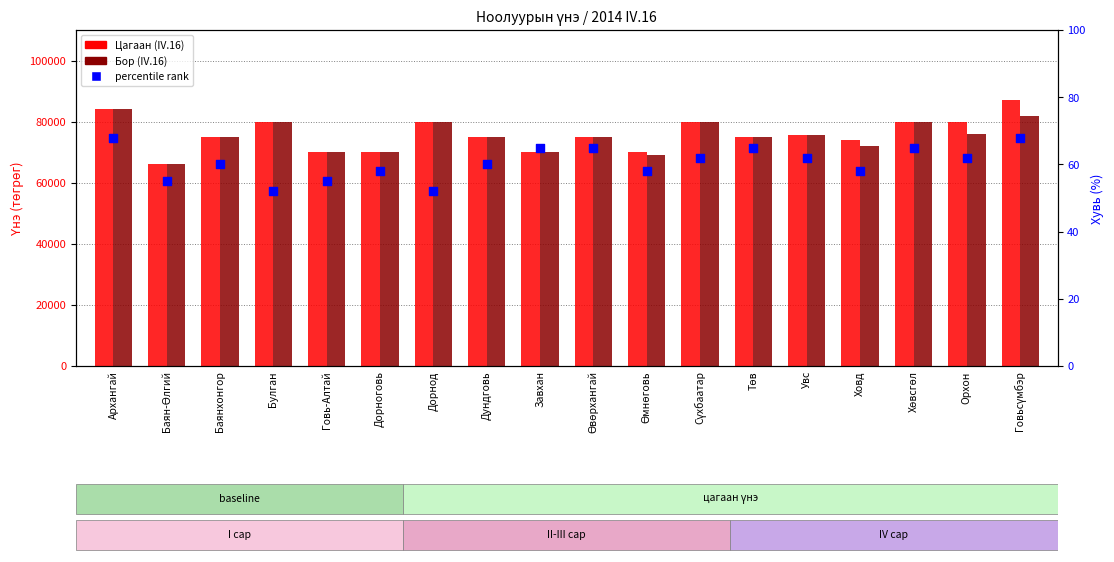

At which category is the sum across all series the highest?

Говьсүмбэр